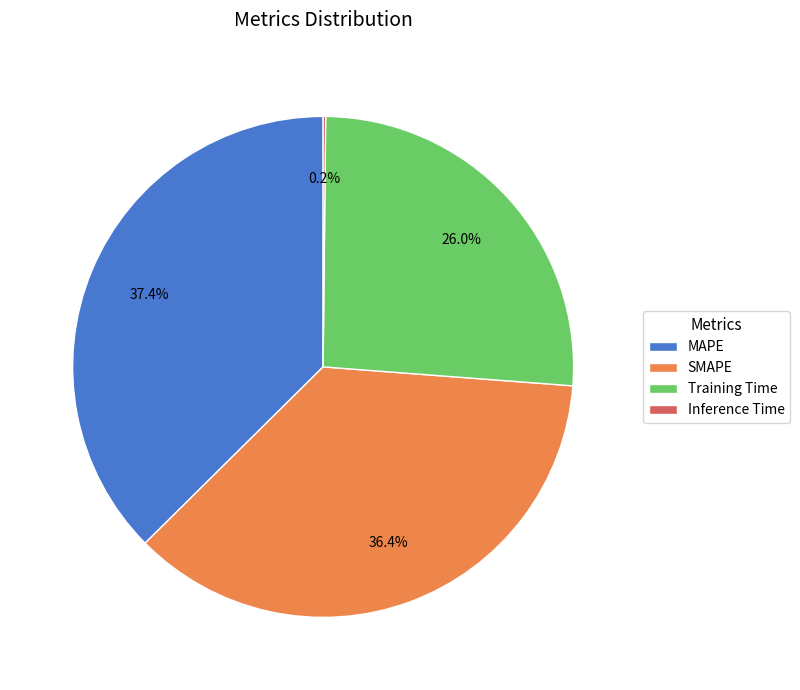

Does MAPE account for over 50% of the chart?

No